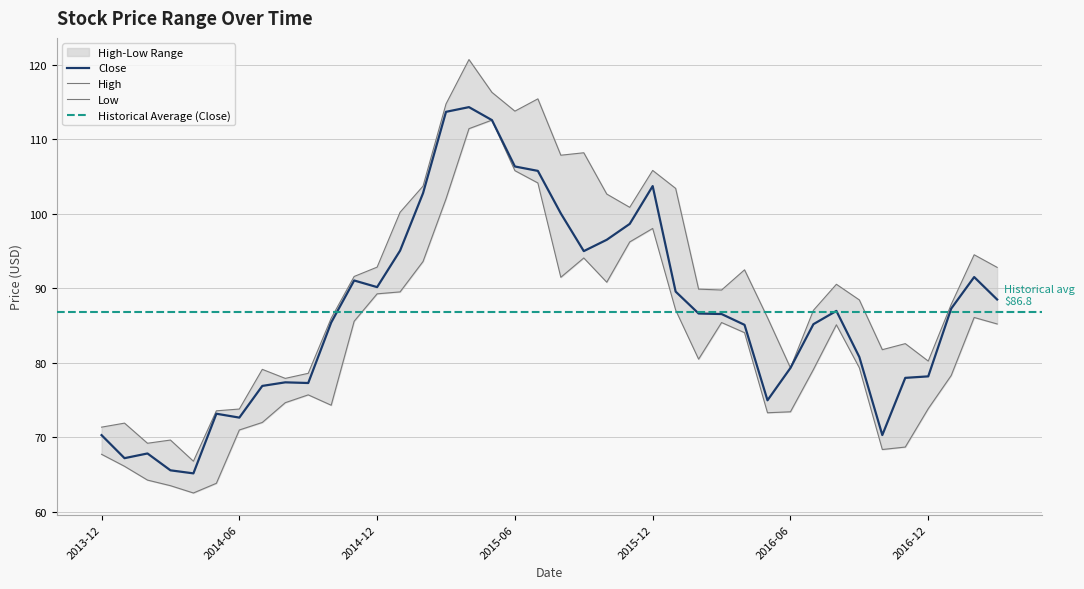

What is the total value across all series at 2016-03?

261.7